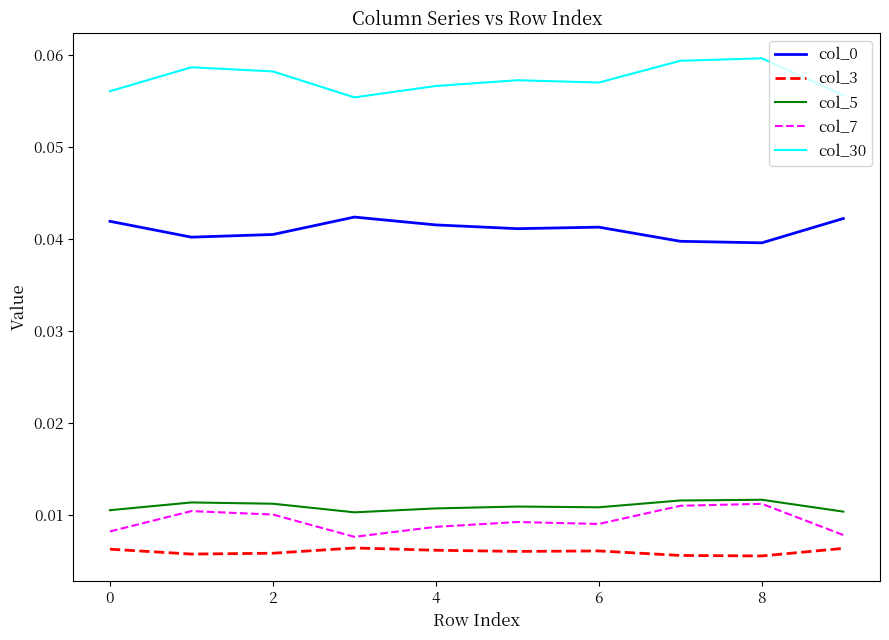

True or false: col_5 and col_0 cross at least once.

False